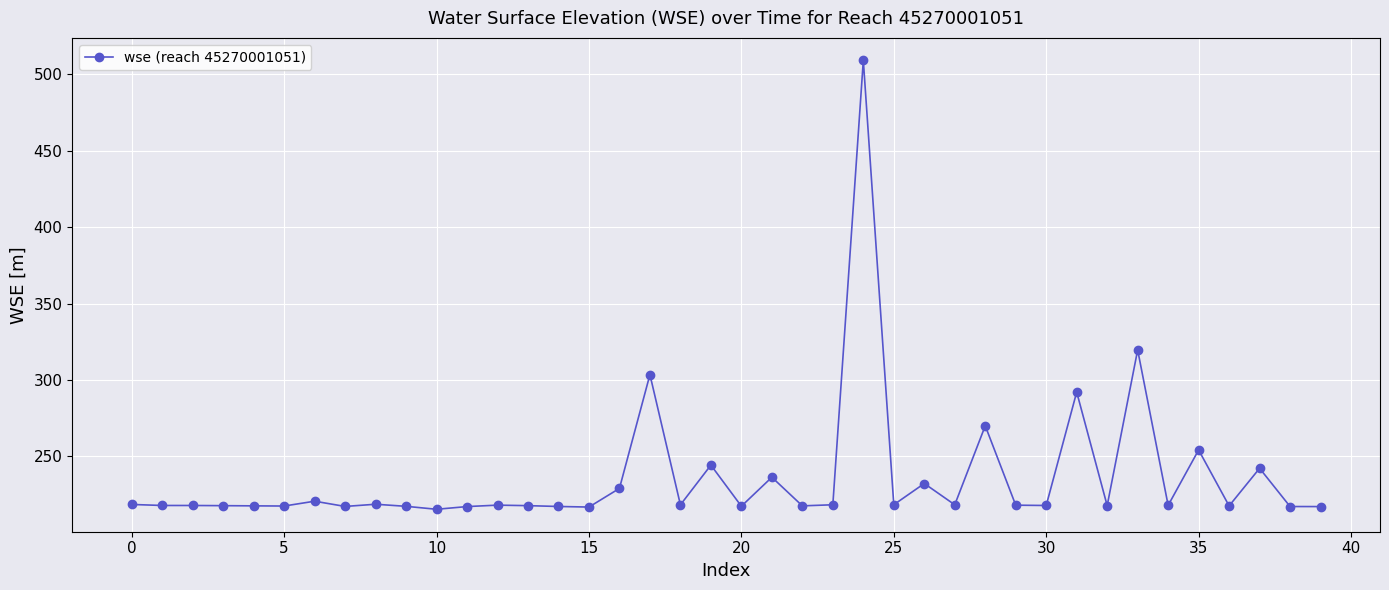

What is the value of the 9th point from the left?

218.6